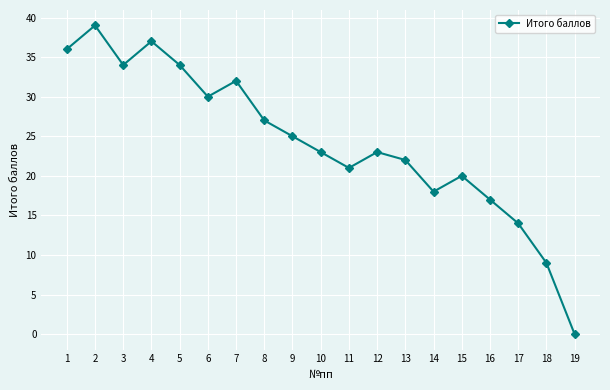

Is this an area chart (filled region under the line)?

No